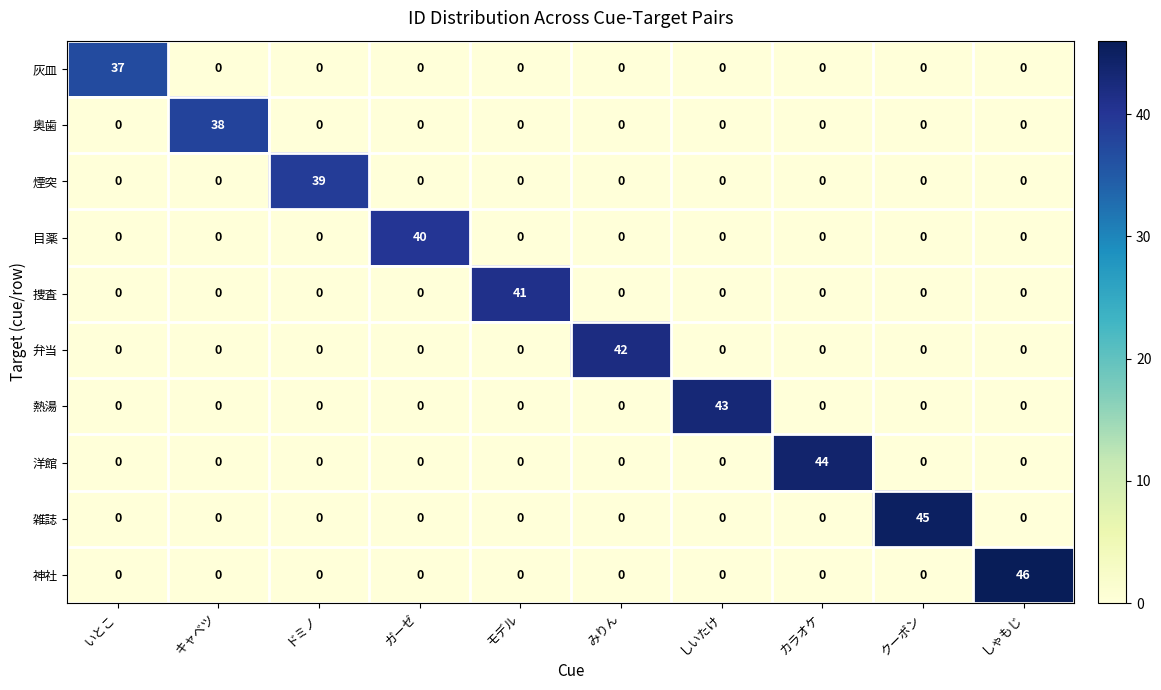

What is the average value of the 奥歯 series?

4